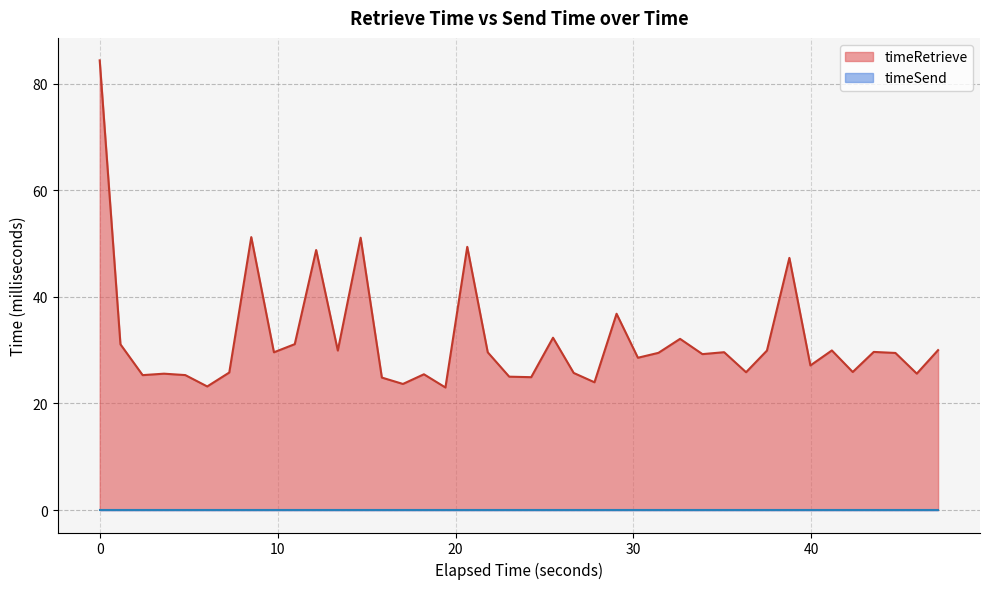

What is the lowest value of the timeRetrieve series?

23.0